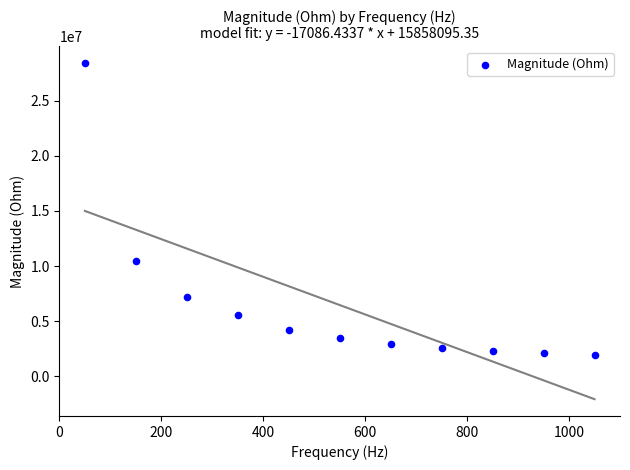

What is the average Y value?

6460556.8